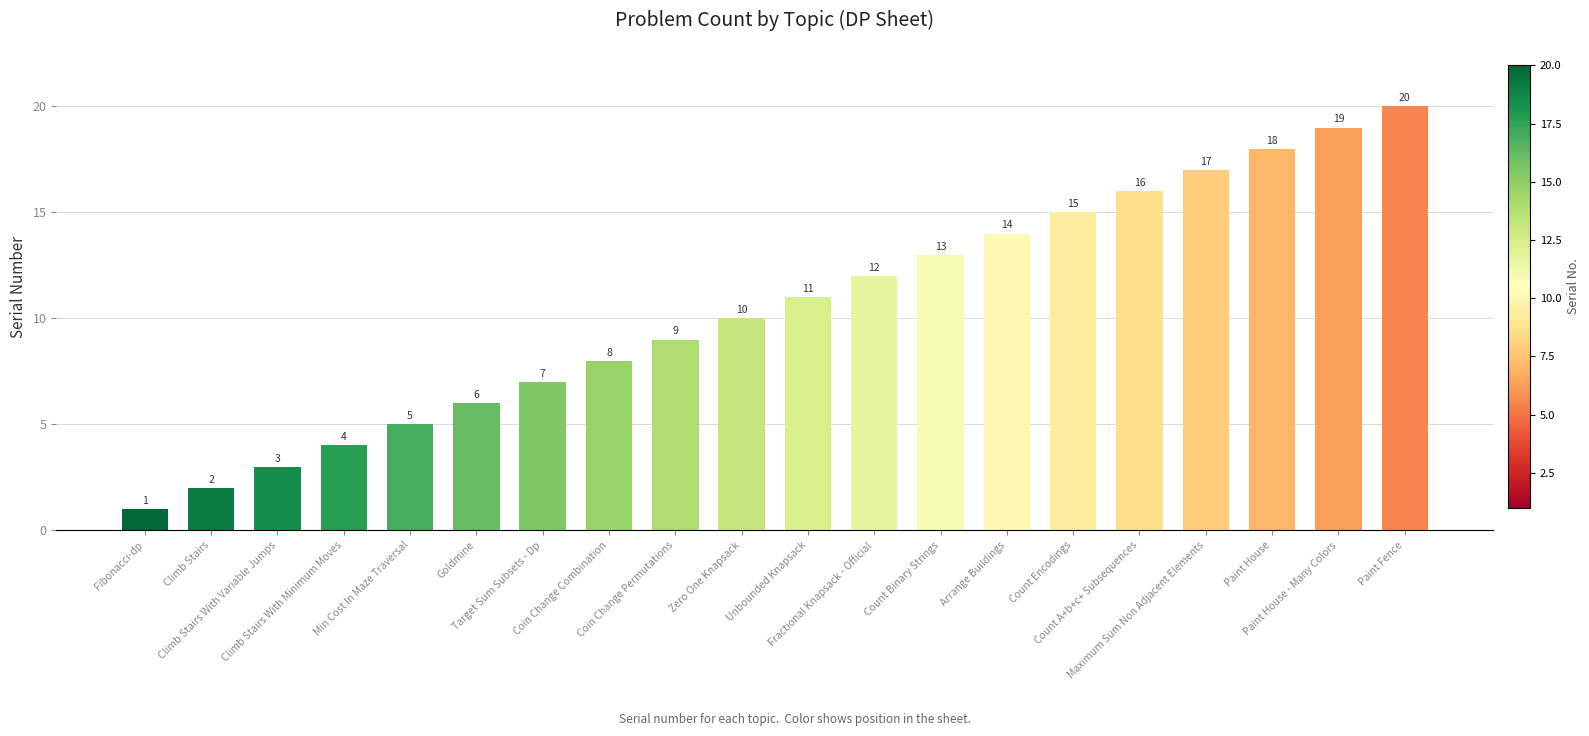

The chart shows a value of 1 at Fibonacci-dp. True or false?

True